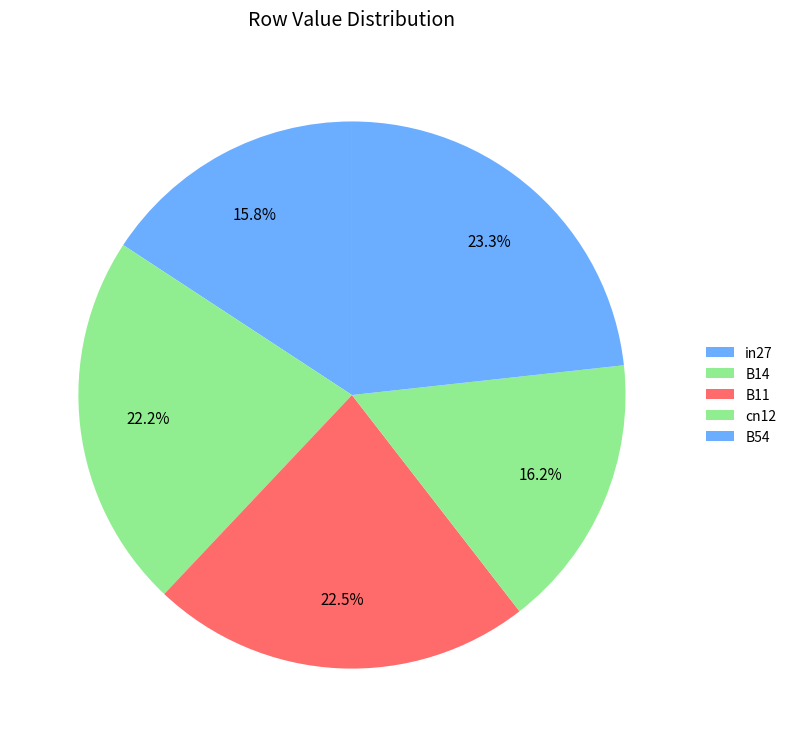

Count the number of slices in the pie.

5